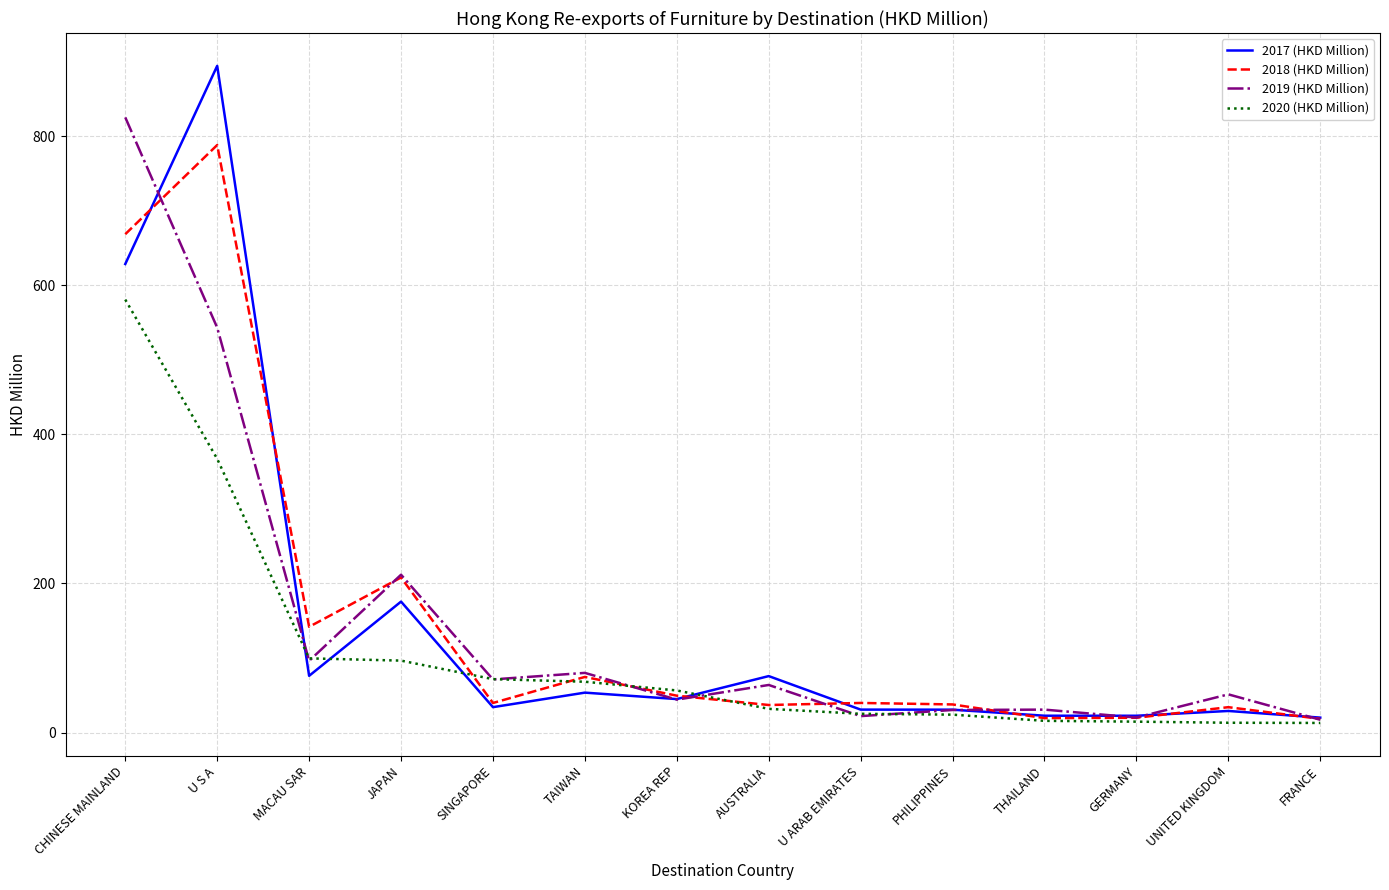

In 2018 (HKD Million), how many points are higher than both neighbors (excluding endpoints)?

5